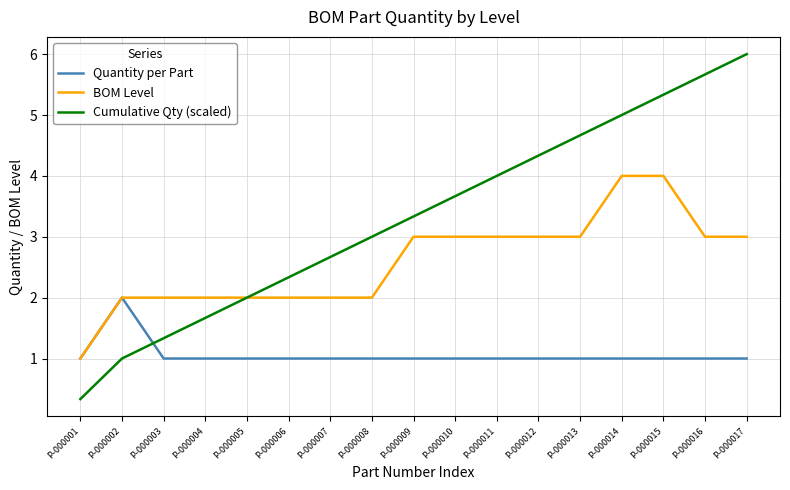

After their last crossing, which series has the higher values: Cumulative Qty (scaled) or Quantity per Part?

Cumulative Qty (scaled)